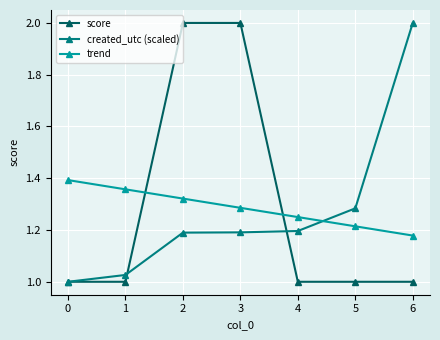

How many lines are shown in the chart?

3